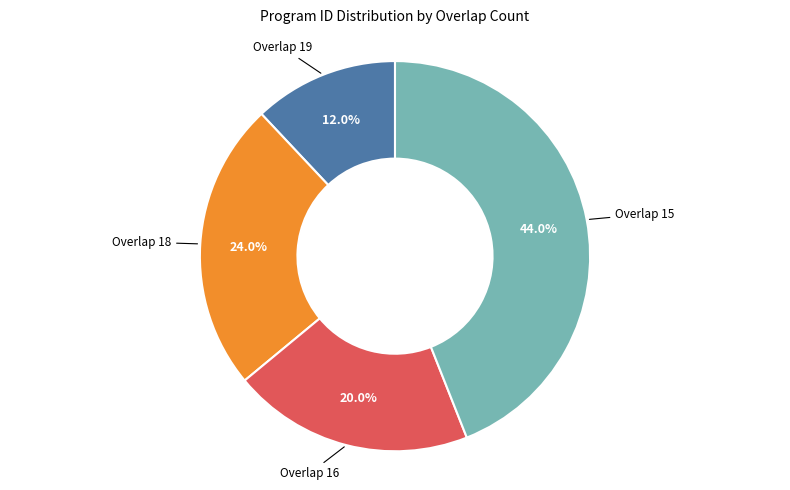

Does any single category account for the majority?

No